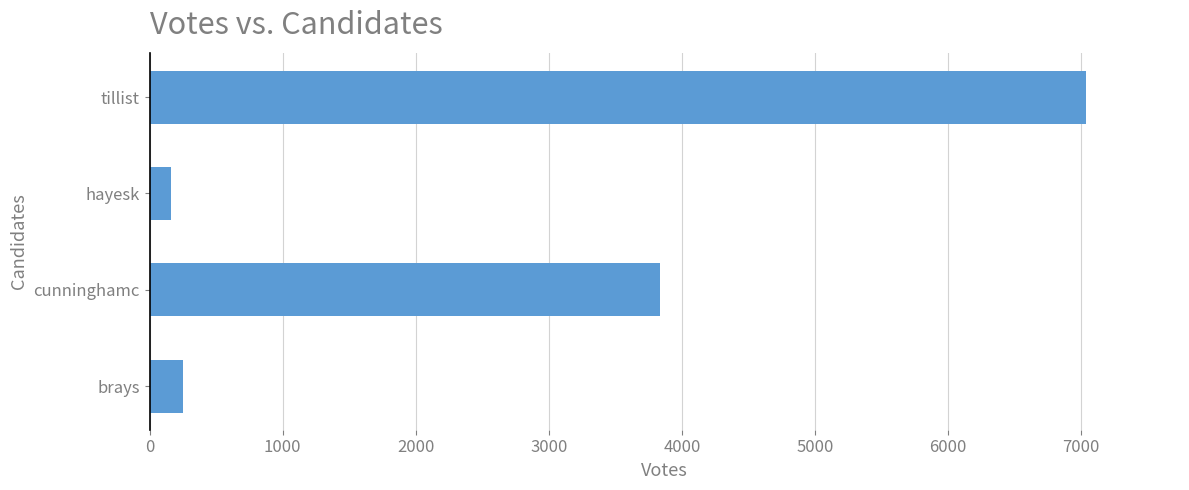

How many distinct data groups are displayed?

1